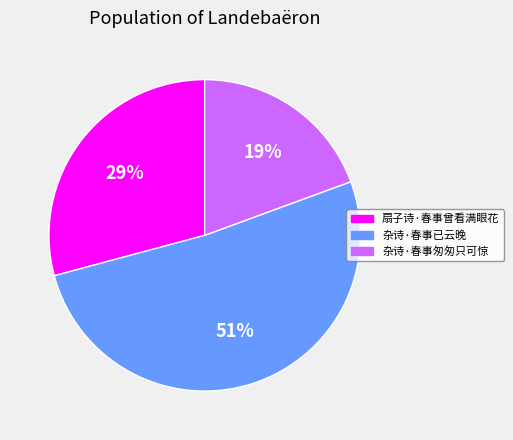

What is the largest slice in the pie chart?

杂诗·春事已云晚